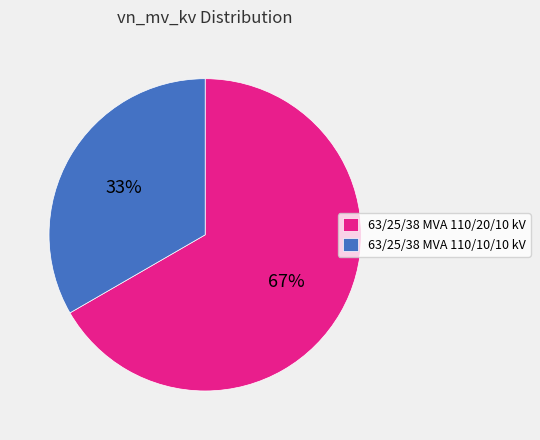

Do 33% and 67% together represent more than half of the pie?

Yes